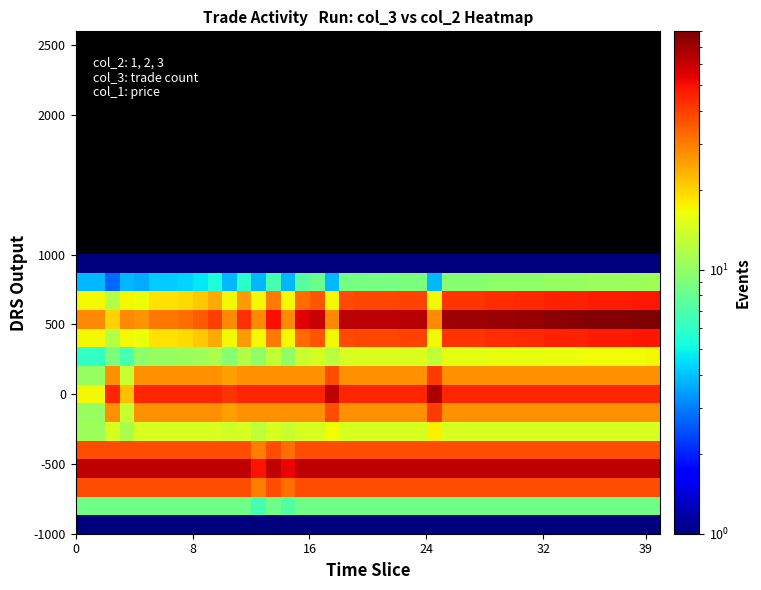

Reading left to right, what are all the values shown in this chart?

row_0: 1.0	1.0	1.0	1.0	1.0	1.0	1.0	1.0	1.0	1.0	1.0	1.0	1.0	1.0	1.0	1.0	1.0	1.0	1.0	1.0	1.0	1.0	1.0	1.0	1.0	1.0	1.0	1.0	1.0	1.0	1.0	1.0	1.0	1.0	1.0	1.0	1.0	1.0	1.0	1.0
row_1: 3.8	3.8	2.7	3.8	3.7	4.2	4.2	4.3	4.7	5.4	3.8	5.8	3.8	6.8	3.8	7.3	8.1	3.8	8.5	8.7	8.7	8.7	8.8	8.8	3.8	9.5	9.5	9.5	9.7	9.7	9.9	9.9	10.2	10.2	10.3	10.6	10.6	10.6	10.7	10.8
row_2: 17.1	17.1	12.1	17.1	16.4	18.8	18.8	19.4	21.2	24.3	17.1	26.1	17.1	30.3	17.1	32.8	36.4	17.1	38.2	38.8	38.8	38.8	39.4	39.4	17.1	42.5	42.5	42.5	43.7	43.7	44.3	44.3	45.5	45.5	46.1	47.3	47.3	47.3	47.9	48.5
row_3: 28.2	28.2	20.0	28.2	27.0	31.0	31.0	32.0	35.0	40.0	28.2	43.0	28.2	50.0	28.2	54.0	60.0	28.2	63.0	64.0	64.0	64.0	65.0	65.0	28.2	70.0	70.0	70.0	72.0	72.0	73.0	73.0	75.0	75.0	76.0	78.0	78.0	78.0	79.0	80.0
row_4: 17.1	17.1	12.1	17.1	16.4	18.8	18.8	19.4	21.2	24.3	17.1	26.1	17.1	30.3	17.1	32.8	36.4	17.1	38.2	38.8	38.8	38.8	39.4	39.4	17.1	42.5	42.5	42.5	43.7	43.7	44.3	44.3	45.5	45.5	46.1	47.3	47.3	47.3	47.9	48.5
row_5: 6.1	6.1	8.8	6.8	9.8	10.3	10.3	10.4	10.8	11.5	9.5	11.9	9.9	12.9	9.9	13.4	14.2	12.2	14.6	14.8	14.8	14.8	14.9	14.9	12.9	15.6	15.6	15.6	15.9	15.9	16.0	16.0	16.3	16.3	16.4	16.7	16.7	16.7	16.8	16.9
row_6: 10.3	10.3	27.4	13.3	27.4	27.4	27.4	27.4	27.4	27.4	25.5	27.4	27.4	27.4	27.4	27.4	27.4	37.6	27.4	27.4	27.4	27.4	27.4	27.4	40.6	27.4	27.4	27.4	27.4	27.4	27.4	27.4	27.4	27.4	27.4	27.4	27.4	27.4	27.4	27.4
row_7: 17.0	17.0	45.1	22.0	45.1	45.1	45.1	45.1	45.1	45.1	42.0	45.1	45.1	45.1	45.1	45.1	45.1	62.0	45.1	45.1	45.1	45.1	45.1	45.1	67.0	45.1	45.1	45.1	45.1	45.1	45.1	45.1	45.1	45.1	45.1	45.1	45.1	45.1	45.1	45.1
row_8: 10.3	10.3	27.4	13.3	27.4	27.4	27.4	27.4	27.4	27.4	25.5	27.4	27.4	27.4	27.4	27.4	27.4	37.6	27.4	27.4	27.4	27.4	27.4	27.4	40.6	27.4	27.4	27.4	27.4	27.4	27.4	27.4	27.4	27.4	27.4	27.4	27.4	27.4	27.4	27.4
row_9: 10.7	10.7	14.5	11.4	14.5	14.5	14.5	14.5	14.5	14.5	14.1	14.5	12.7	14.5	13.3	14.5	14.5	16.8	14.5	14.5	14.5	14.5	14.5	14.5	17.5	14.5	14.5	14.5	14.5	14.5	14.5	14.5	14.5	14.5	14.5	14.5	14.5	14.5	14.5	14.5
row_10: 37.6	37.6	37.6	37.6	37.6	37.6	37.6	37.6	37.6	37.6	37.6	37.6	29.7	37.6	32.1	37.6	37.6	37.6	37.6	37.6	37.6	37.6	37.6	37.6	37.6	37.6	37.6	37.6	37.6	37.6	37.6	37.6	37.6	37.6	37.6	37.6	37.6	37.6	37.6	37.6
row_11: 62.0	62.0	62.0	62.0	62.0	62.0	62.0	62.0	62.0	62.0	62.0	62.0	49.0	62.0	53.0	62.0	62.0	62.0	62.0	62.0	62.0	62.0	62.0	62.0	62.0	62.0	62.0	62.0	62.0	62.0	62.0	62.0	62.0	62.0	62.0	62.0	62.0	62.0	62.0	62.0
row_12: 37.6	37.6	37.6	37.6	37.6	37.6	37.6	37.6	37.6	37.6	37.6	37.6	29.7	37.6	32.1	37.6	37.6	37.6	37.6	37.6	37.6	37.6	37.6	37.6	37.6	37.6	37.6	37.6	37.6	37.6	37.6	37.6	37.6	37.6	37.6	37.6	37.6	37.6	37.6	37.6
row_13: 8.4	8.4	8.4	8.4	8.4	8.4	8.4	8.4	8.4	8.4	8.4	8.4	6.6	8.4	7.2	8.4	8.4	8.4	8.4	8.4	8.4	8.4	8.4	8.4	8.4	8.4	8.4	8.4	8.4	8.4	8.4	8.4	8.4	8.4	8.4	8.4	8.4	8.4	8.4	8.4
row_14: 1.0	1.0	1.0	1.0	1.0	1.0	1.0	1.0	1.0	1.0	1.0	1.0	1.0	1.0	1.0	1.0	1.0	1.0	1.0	1.0	1.0	1.0	1.0	1.0	1.0	1.0	1.0	1.0	1.0	1.0	1.0	1.0	1.0	1.0	1.0	1.0	1.0	1.0	1.0	1.0